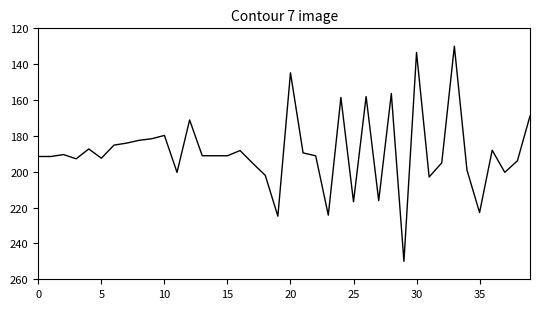

What is the maximum value shown in the chart?

250.0